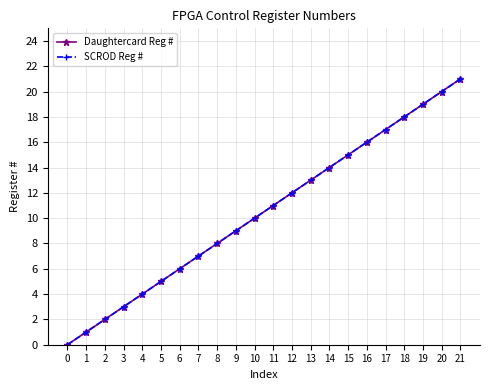

Which category has the highest value across all series?

21